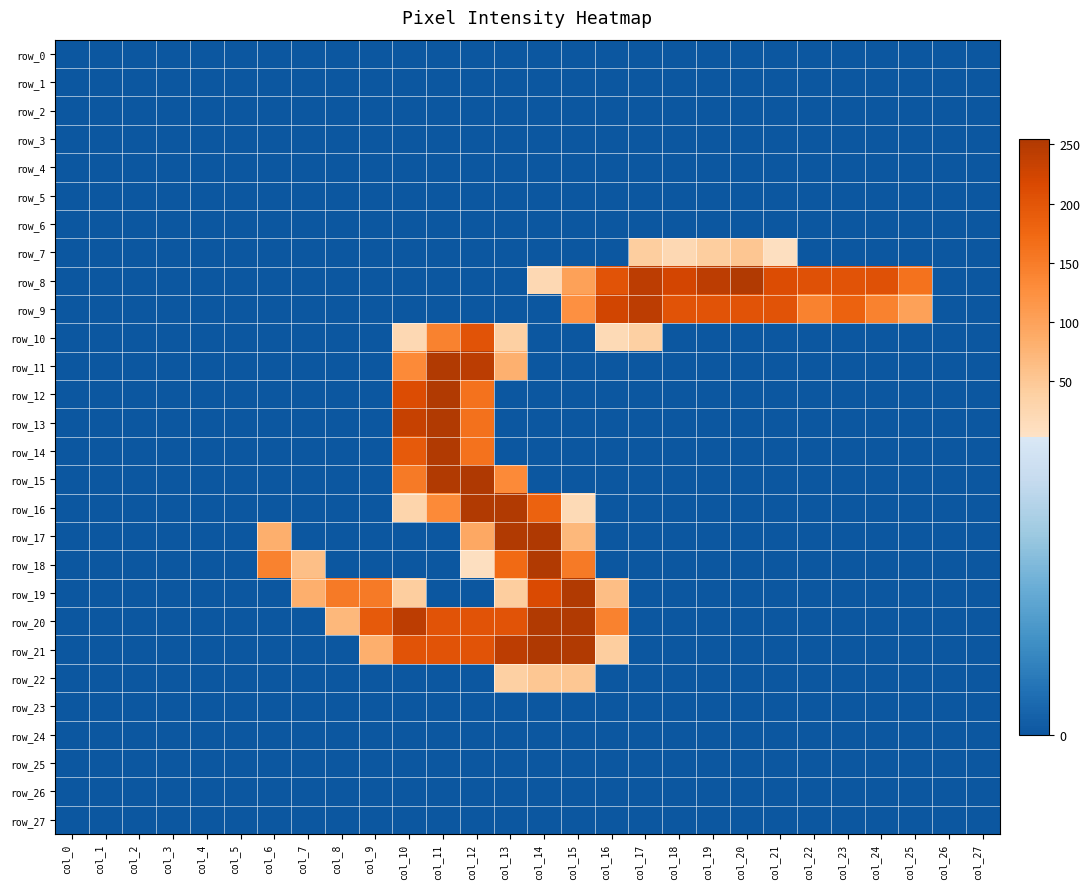

How many data points does each series have?

28